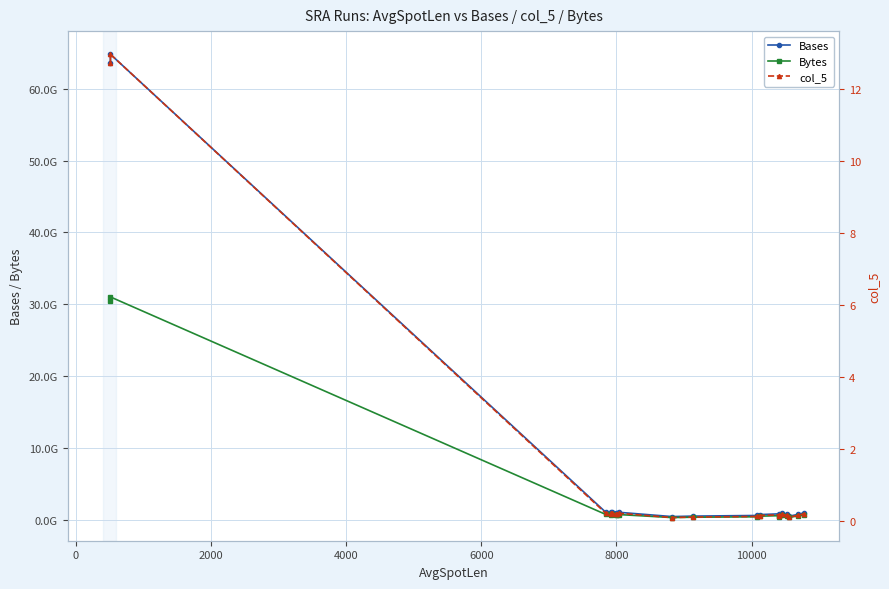

What is the sum of all Bytes values?

72033351938.0